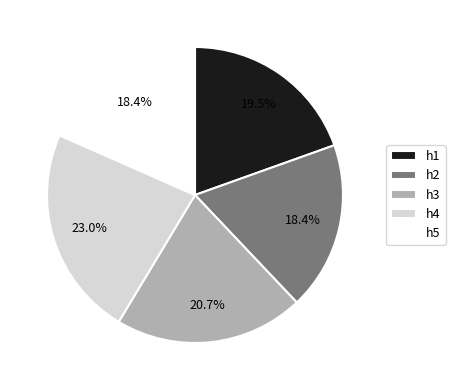

True or false: h2 accounts for 12% of the total.

False